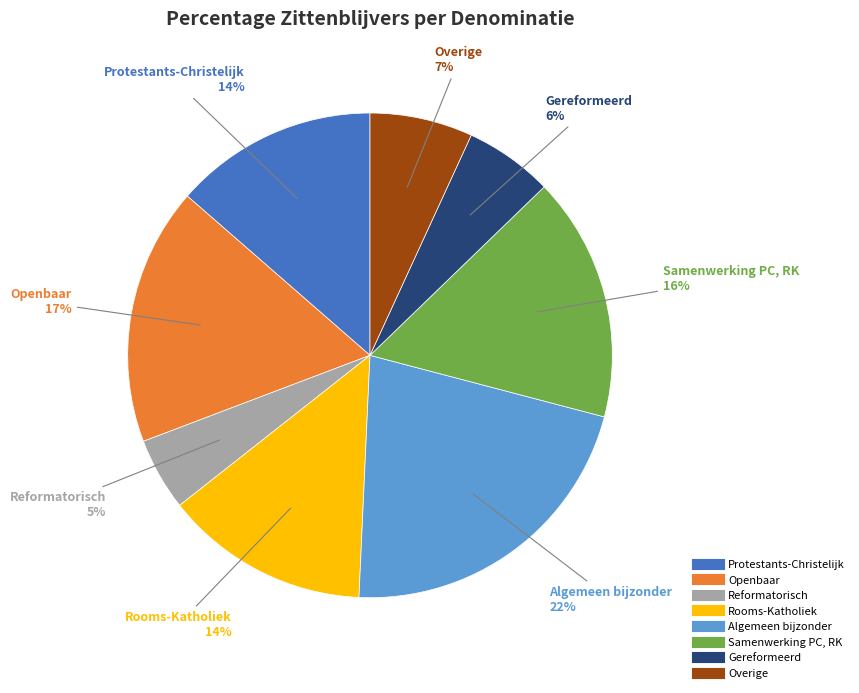

Which has a higher value, Reformatorisch or Samenwerking PC, RK?

Samenwerking PC, RK